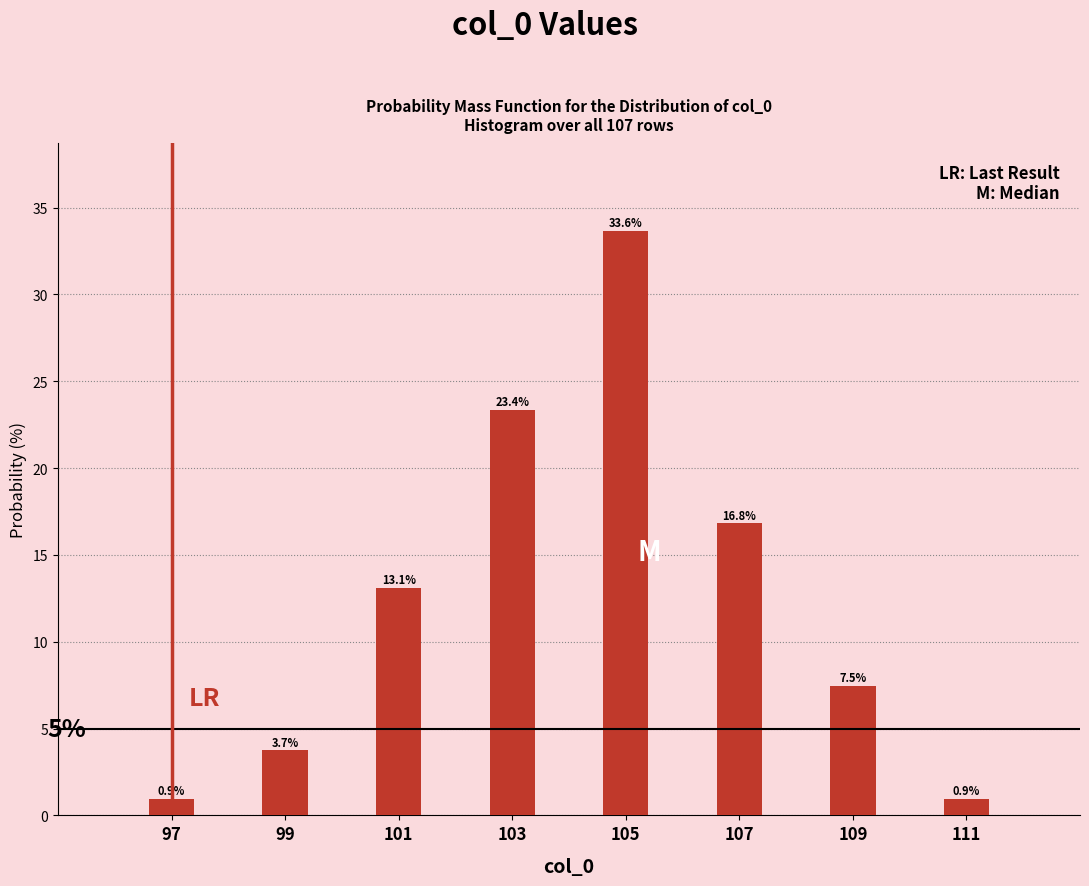

Reading left to right, list all the values displayed in this chart.

0.9	3.7	13.1	23.4	33.6	16.8	7.5	0.9